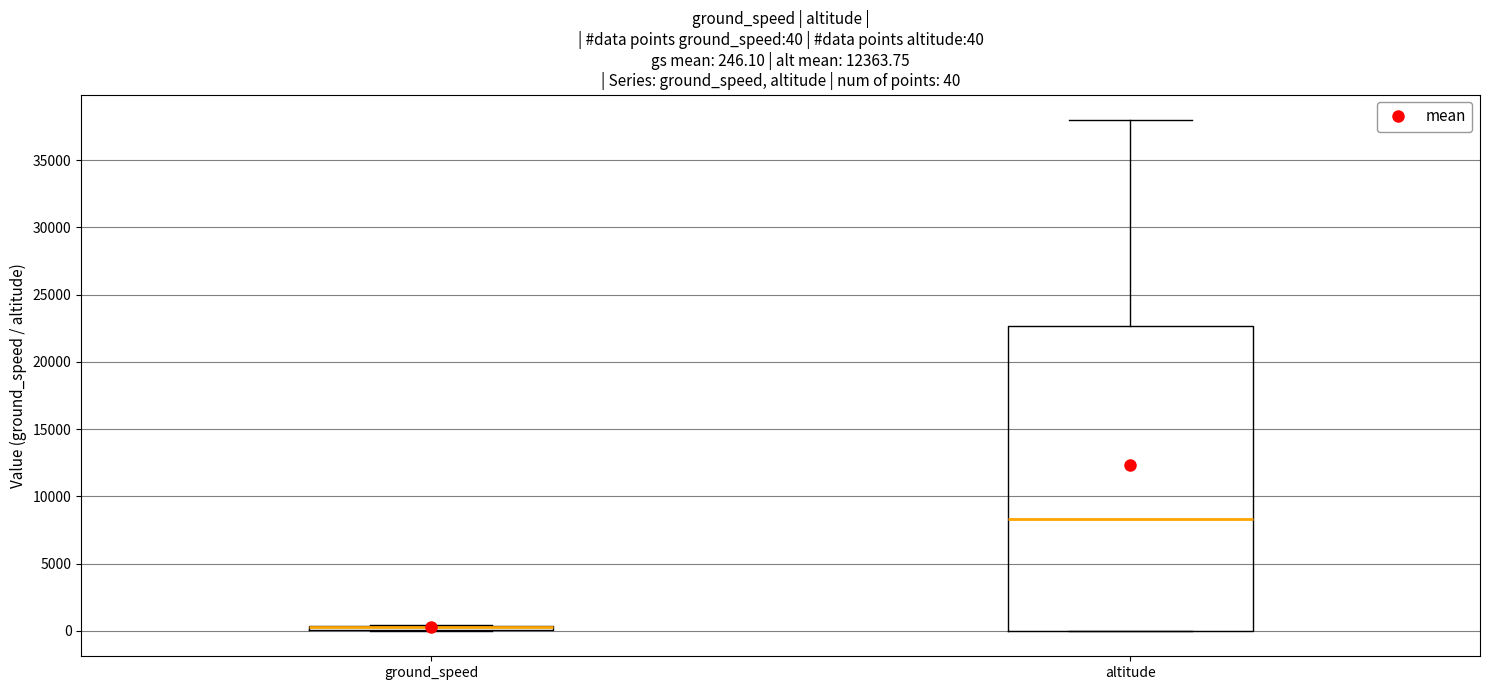

Comparing the boxes themselves (not the whiskers), which one is the tallest?

altitude